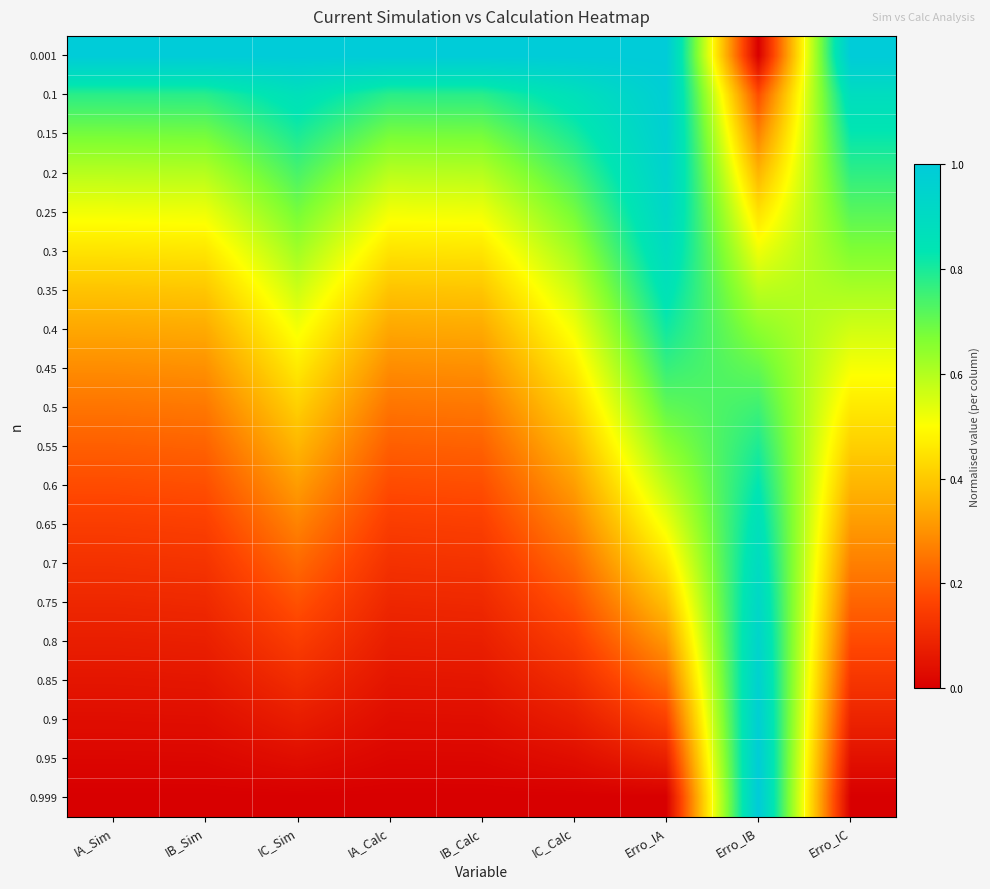

Count the number of data series in this chart.

20